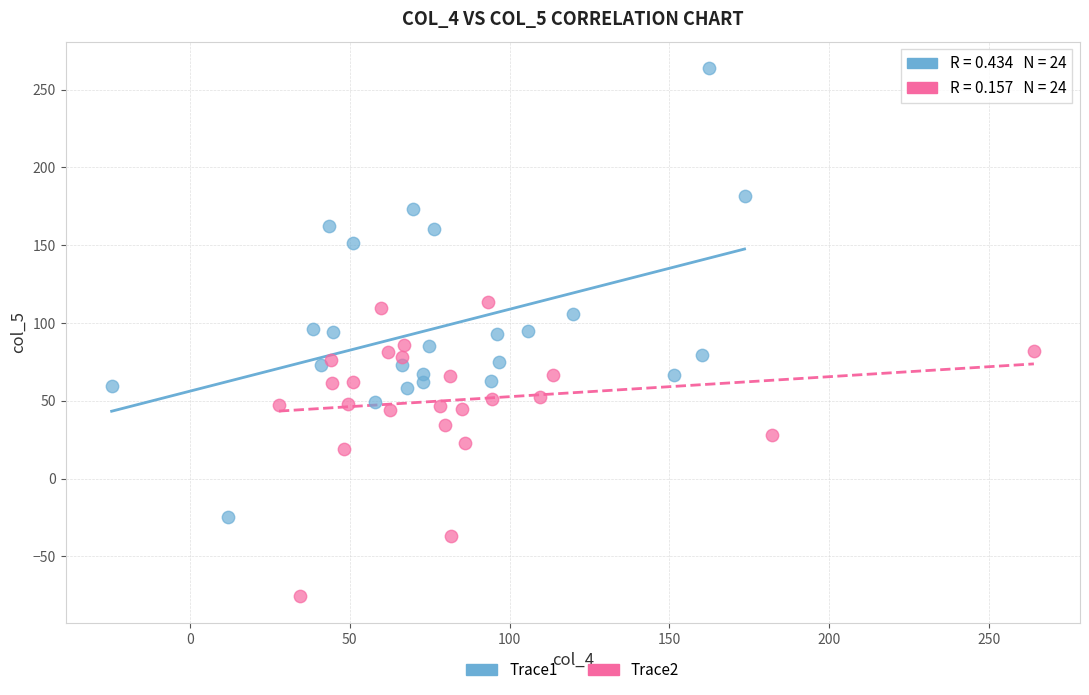

Which series has the widest spread of Y values?

Trace1